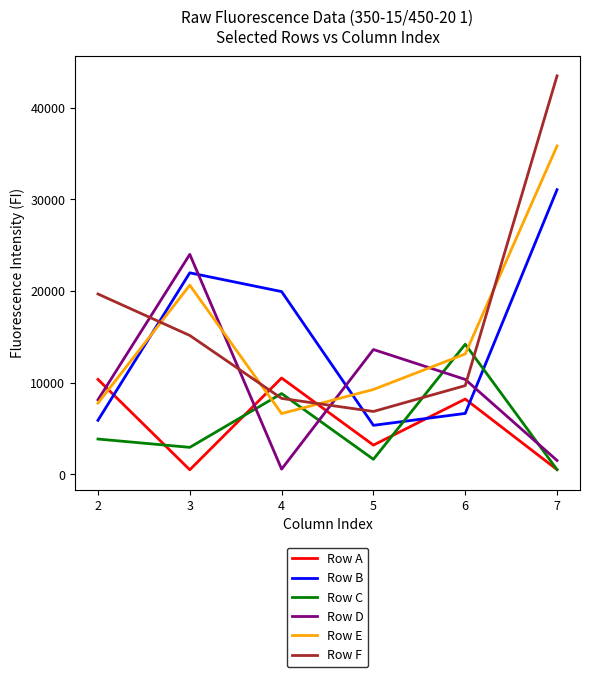

What is the greatest value displayed?

43491